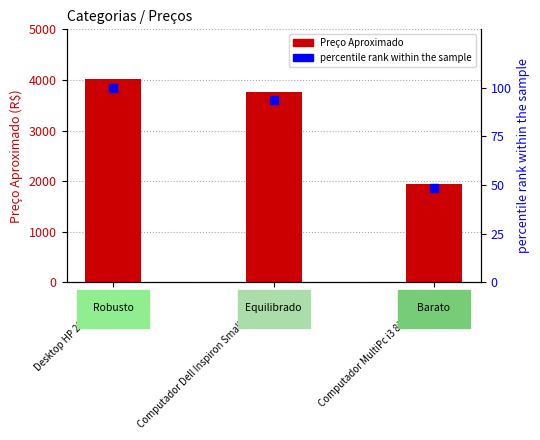

Is the value of Preço Aproximado at Computador Dell Inspiron Small Desktop greater than the value of percentile rank within the sample at Computador MultiPc i3 8ª Geração?

Yes